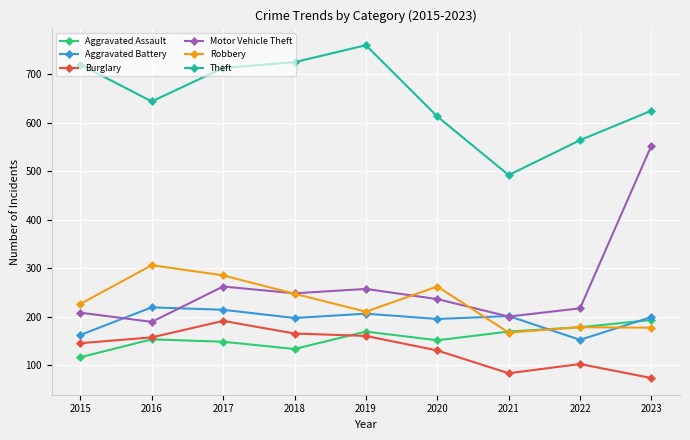

What is the value of the Aggravated Battery point at the 2nd from the left?

219